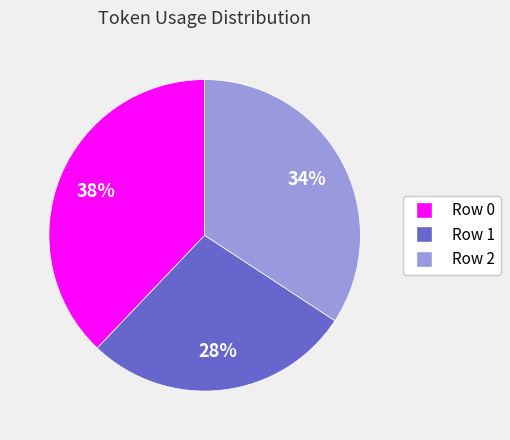

Is Row 2 the majority of the pie?

No